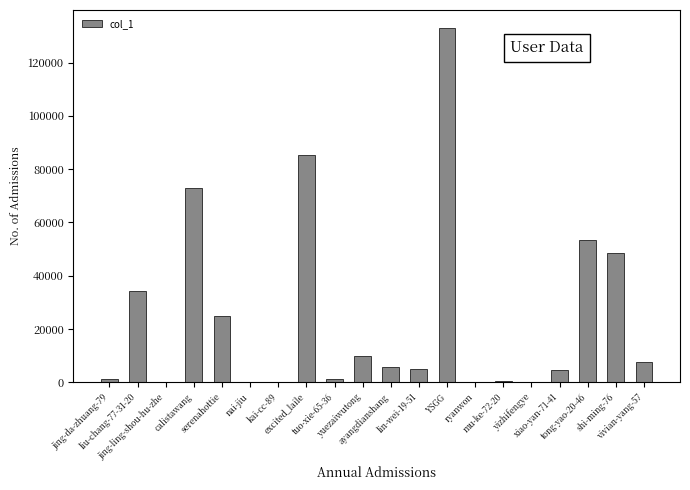

Approximately how many times larger is the value at calistawang compared to lin-wei-19-51?

14.4